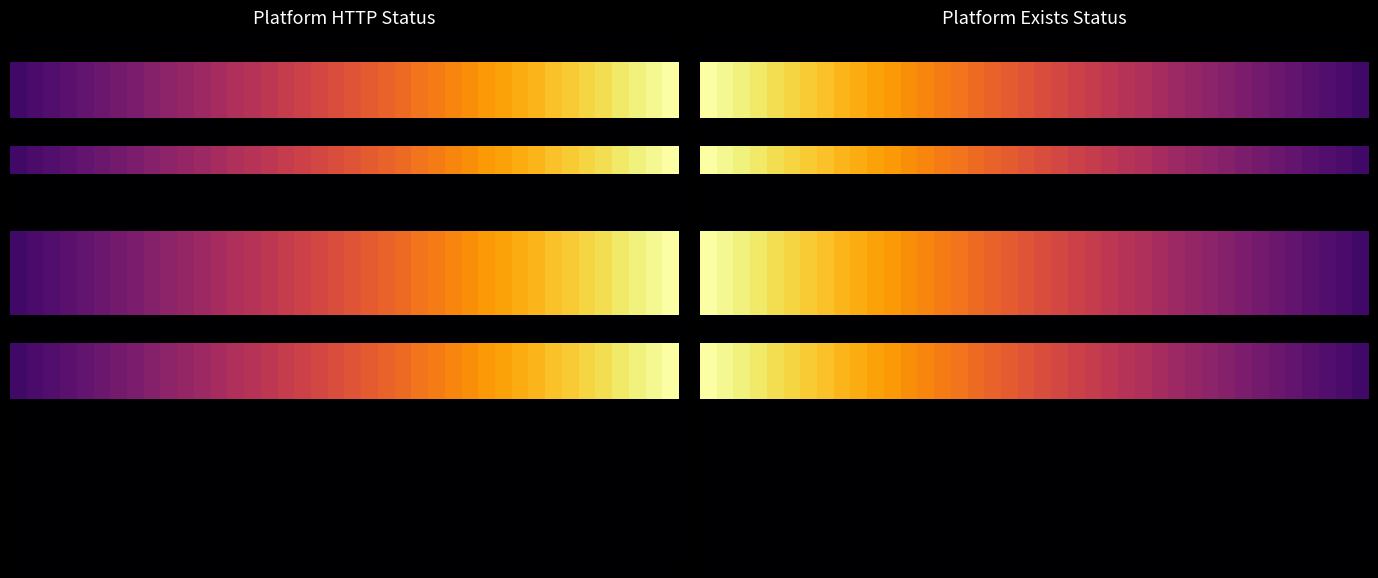

What is the total value across all series at 29?

648.2